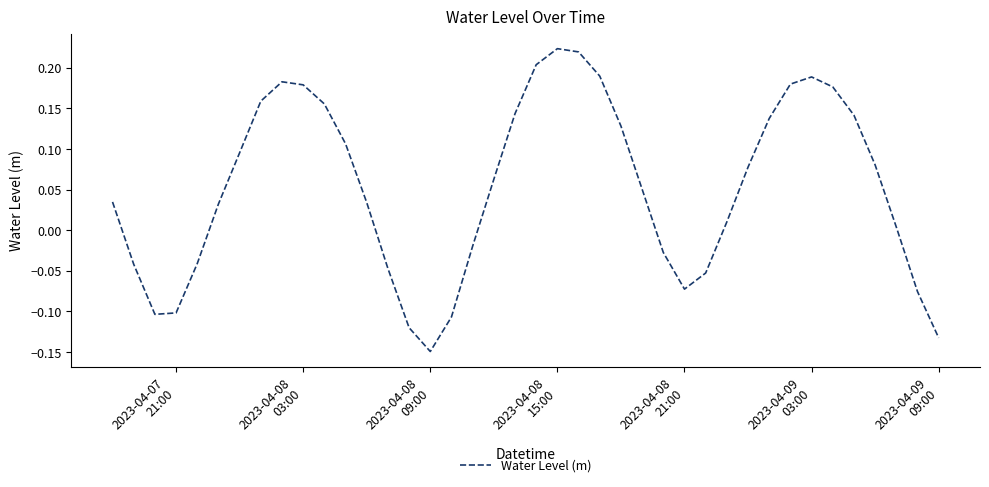

What is the difference between the maximum and minimum values?

0.4